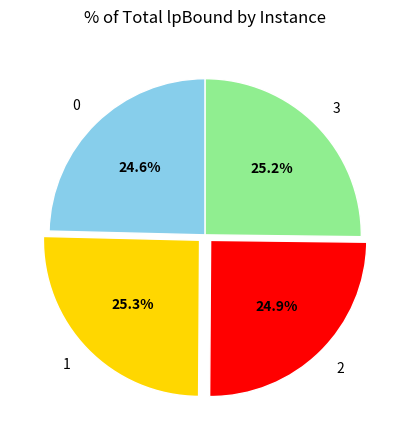

Combined, what portion of the pie is 2 and 1?

50.2%